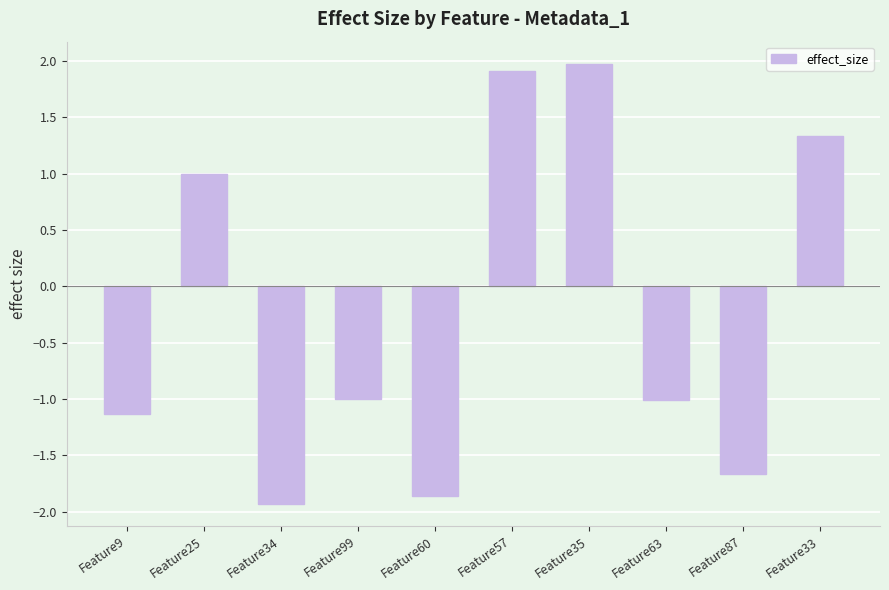

Does the chart contain any negative values?

Yes